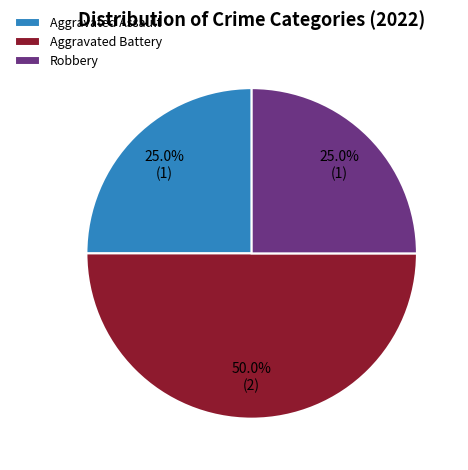

How many segments does this pie chart have?

3